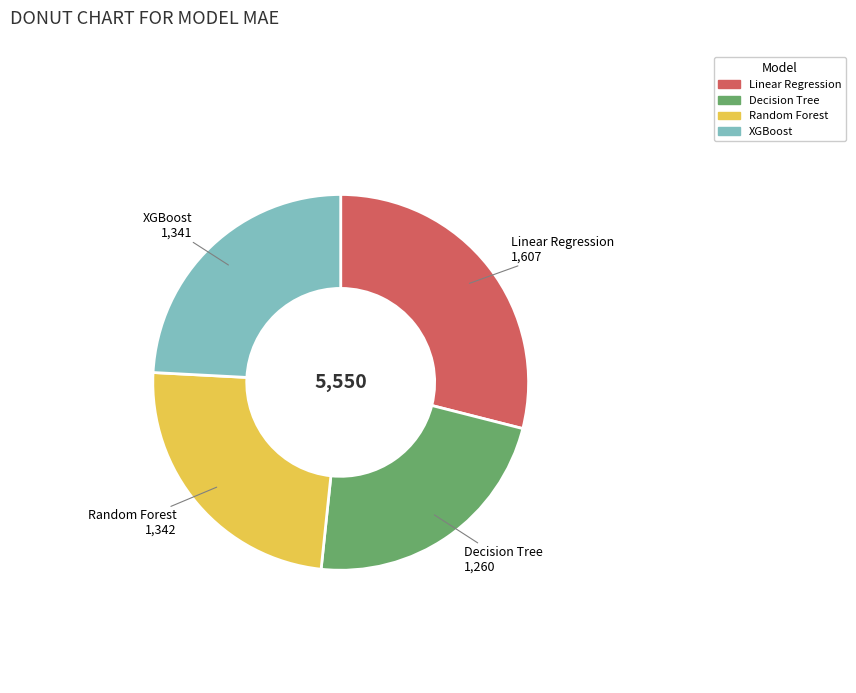

Approximately how many times larger is the value at Random Forest compared to Linear Regression?

0.8